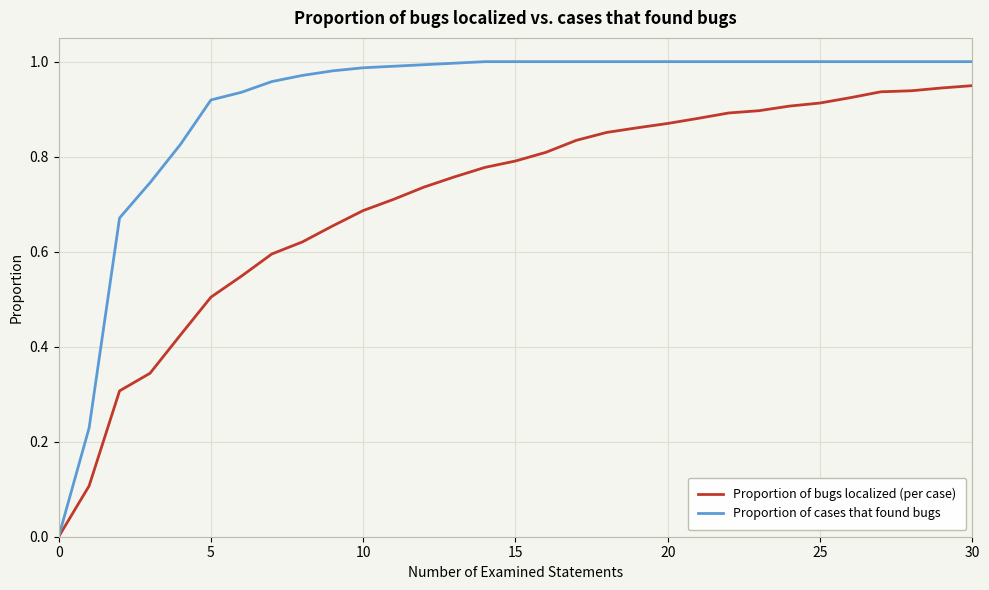

How many lines are shown in the chart?

2